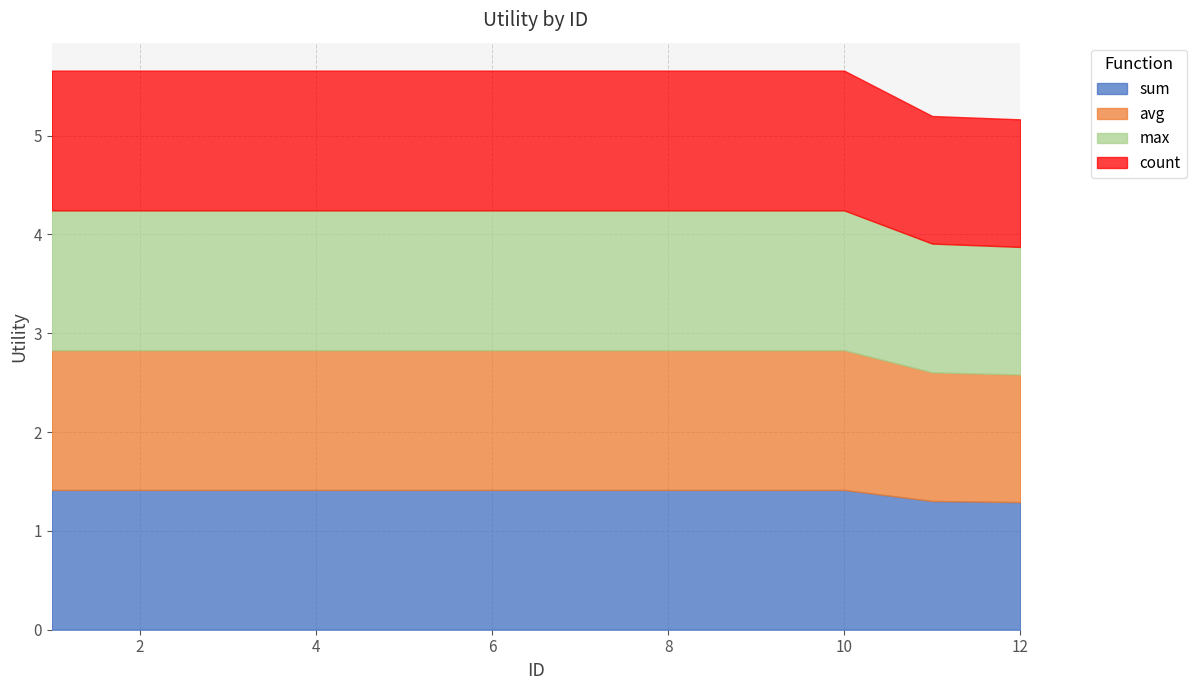

True or false: avg has more than 2 interior local peaks.

False